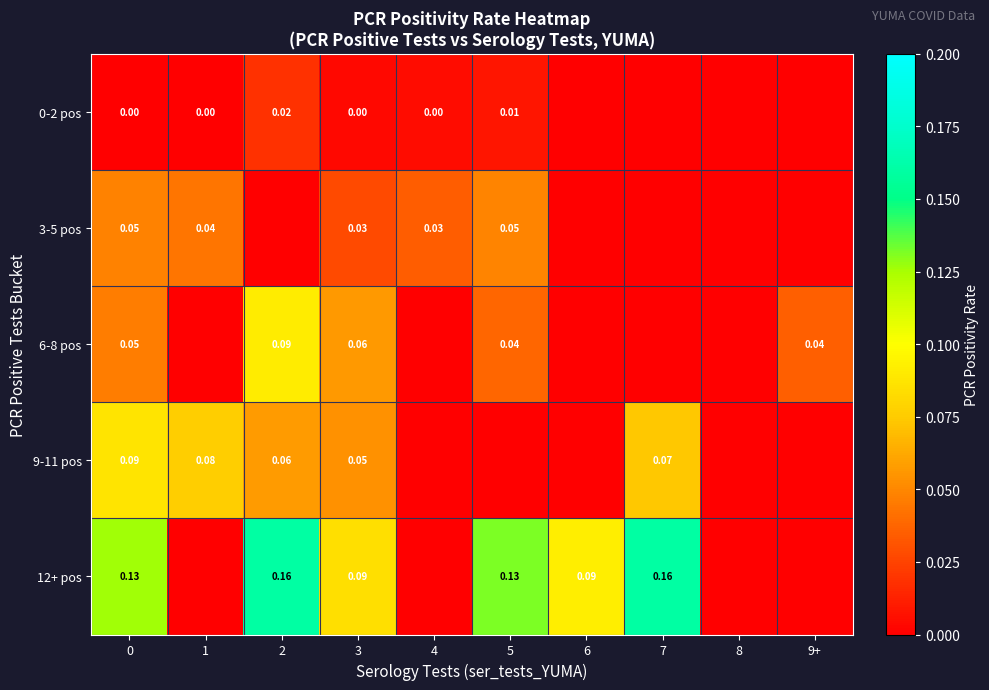

Which series has the widest spread of values?

row_4